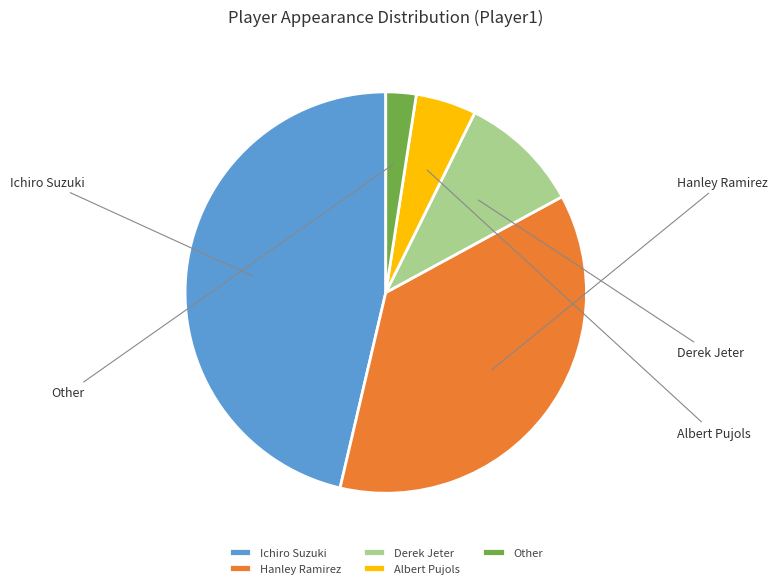

Is there any slice that represents more than half of the pie?

No